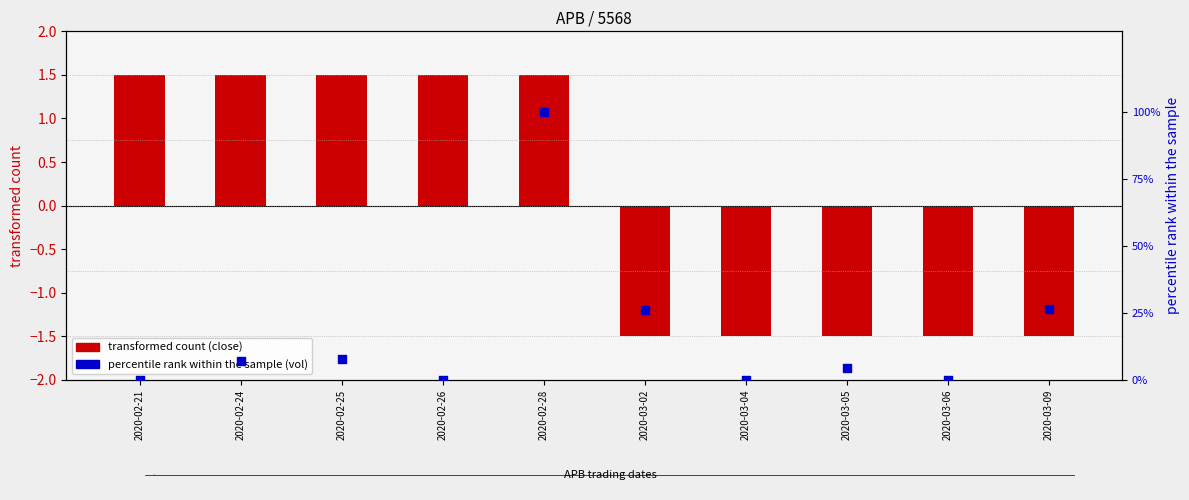

Is the value of transformed count (close) at 2020-02-26 greater than the value of percentile rank (vol) at 2020-02-24?

No